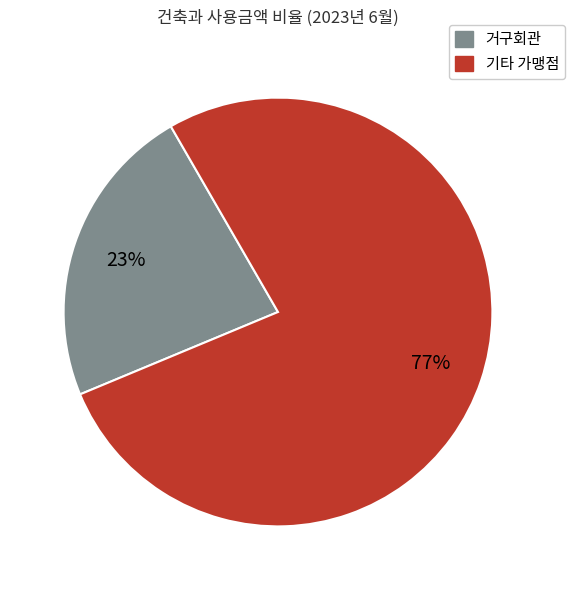

To the nearest percent, what is the difference between the largest and smallest slice percentages?

54%